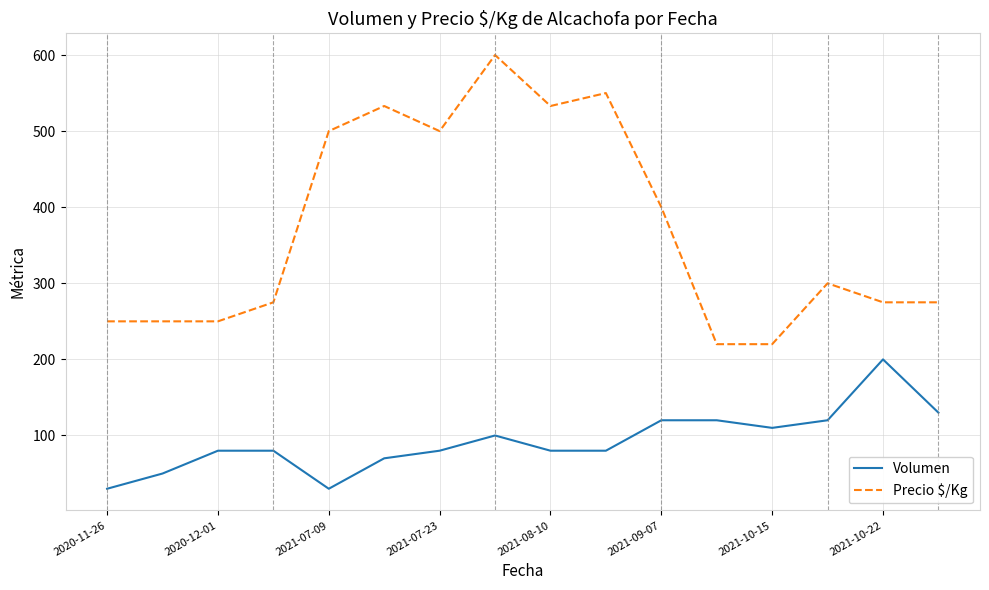

What is the greatest value displayed?

600